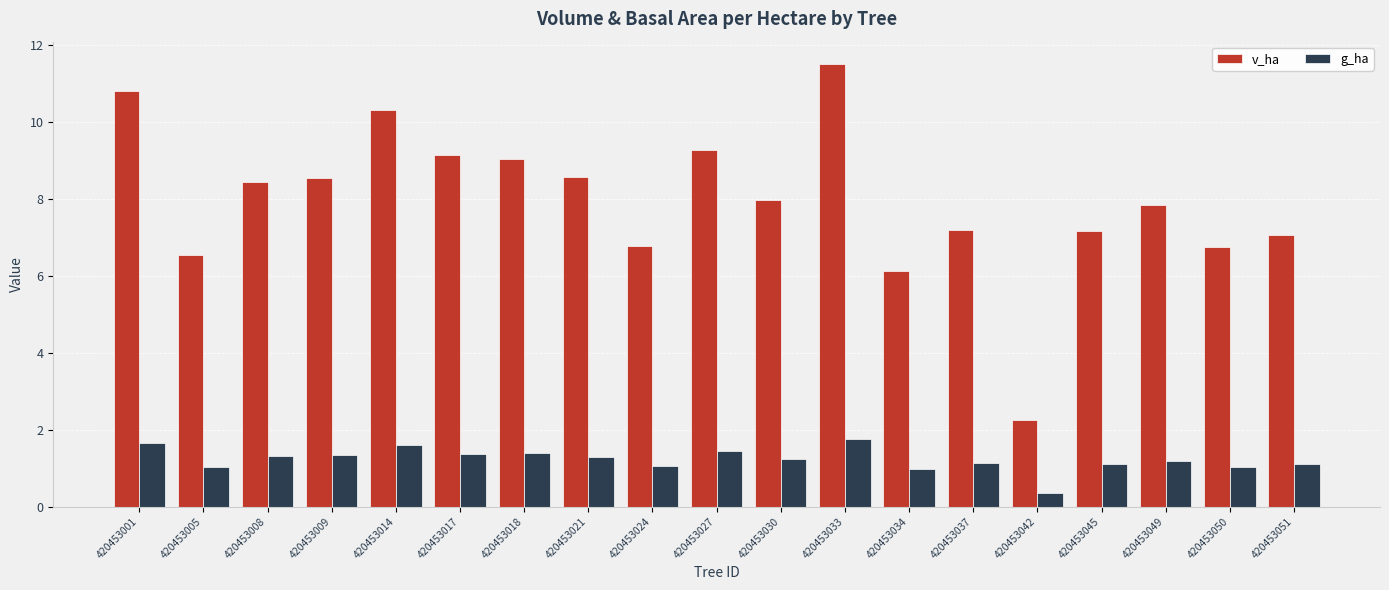

Are the bars horizontal?

No